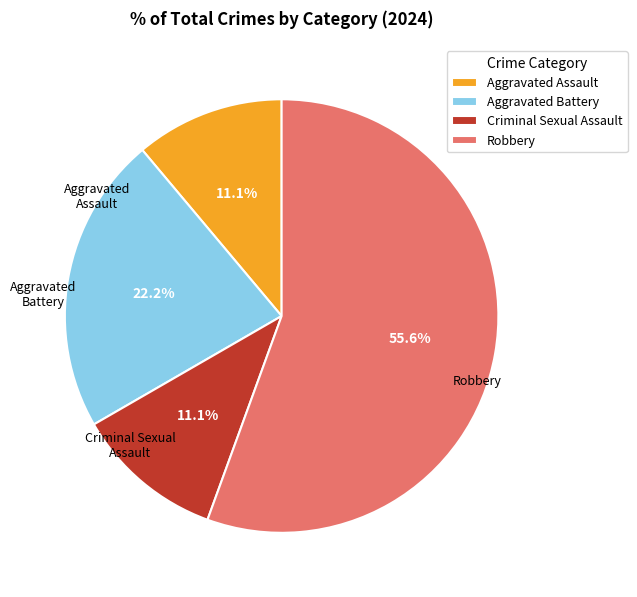

Which slice is the largest?

Robbery